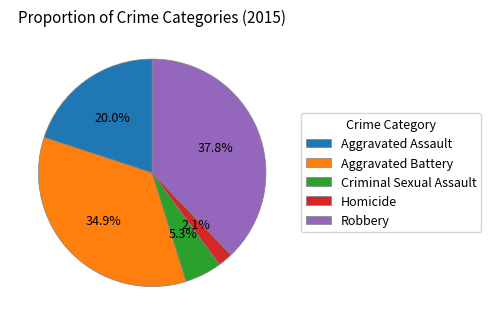

Is there a majority slice in this chart?

No